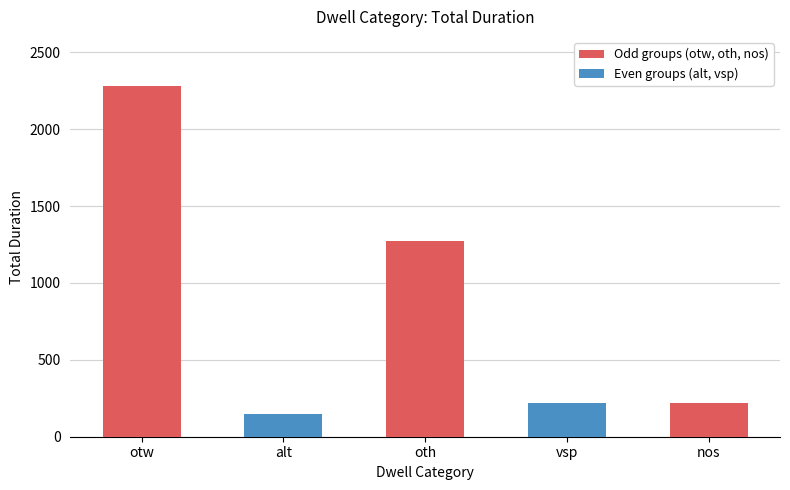

Count the number of categories in the chart.

5